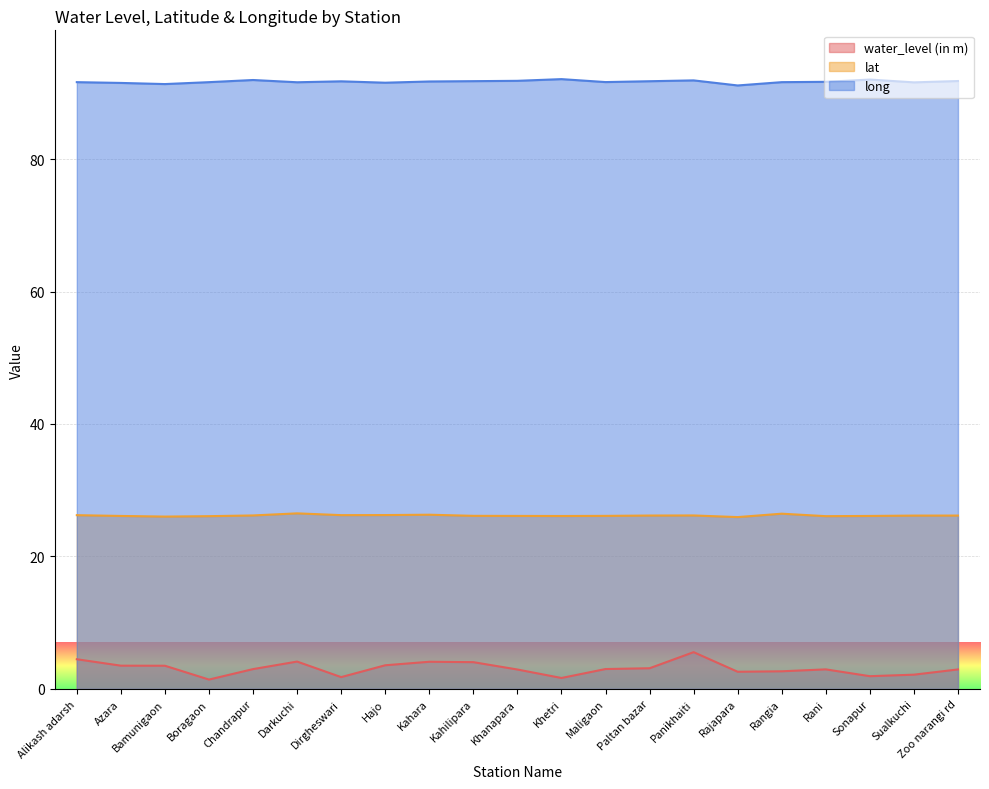

At which category does lat reach its first local valley?

Bamunigaon